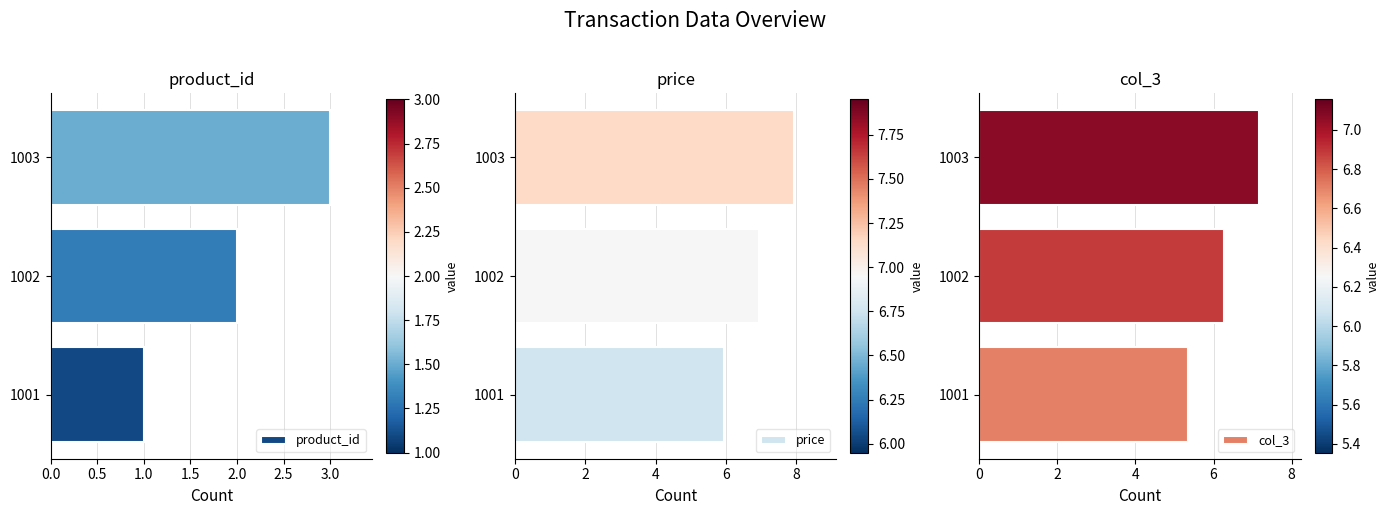

Which category has the highest value in the price series?

1003